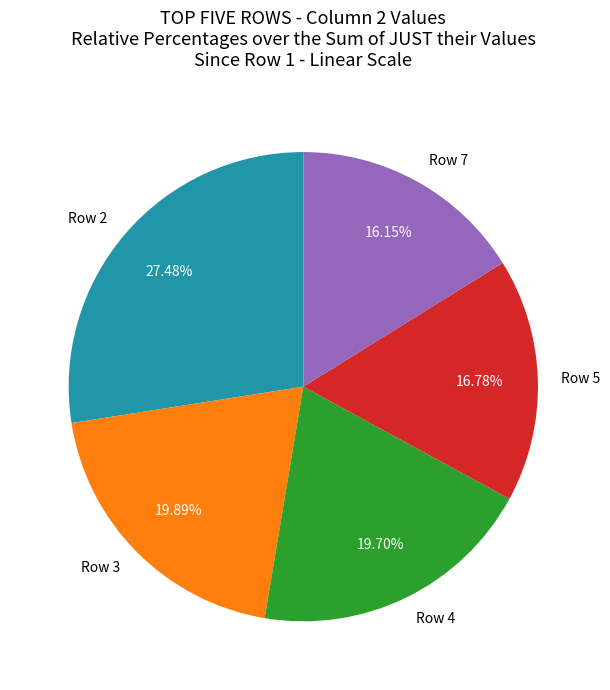

Does Row 4 account for over 50% of the chart?

No